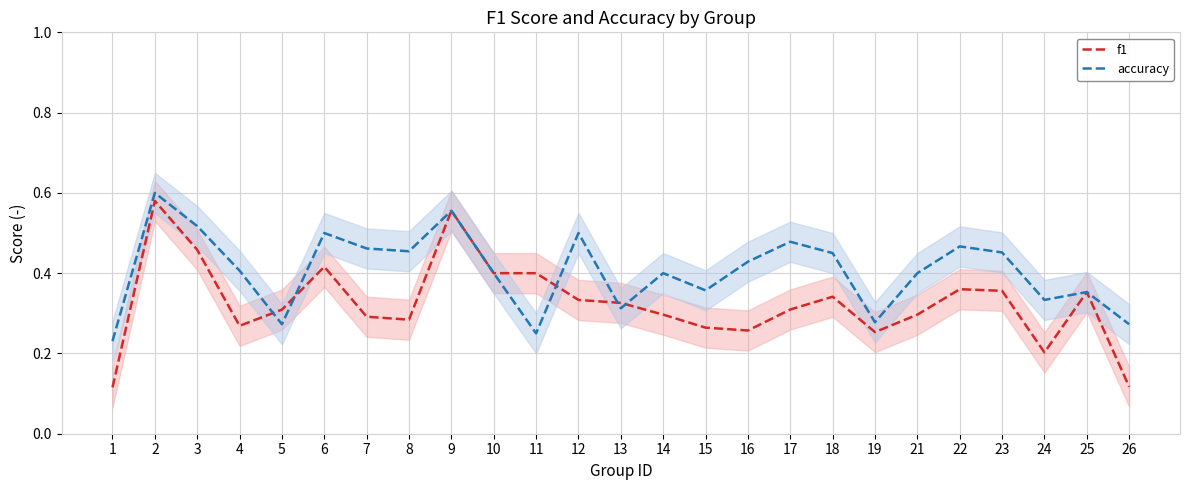

Is the value of f1 at 12 greater than the value of accuracy at 17?

No